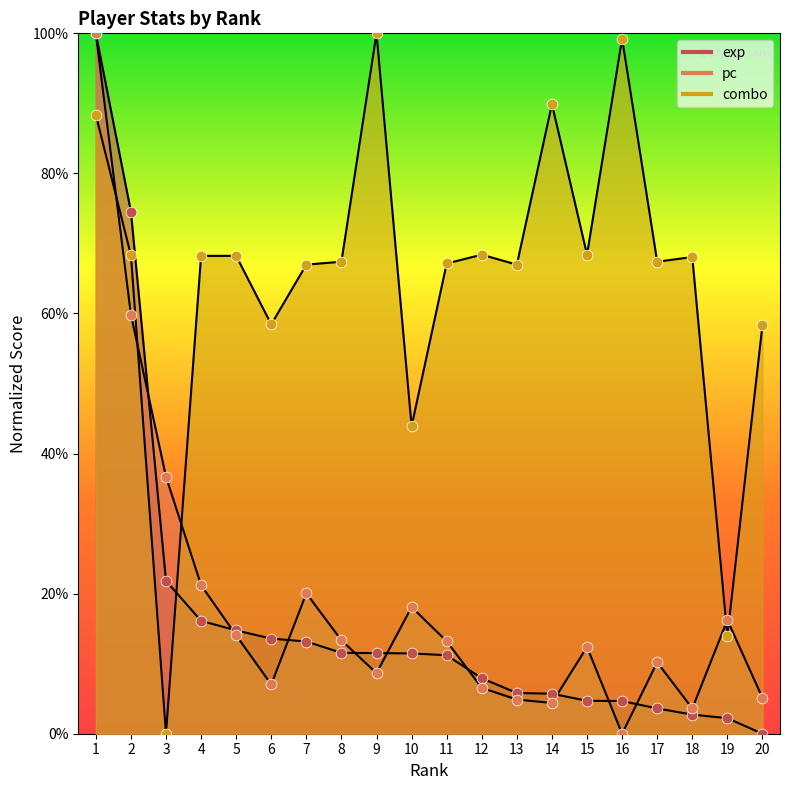

Which series has the largest Y range (max minus min)?

exp